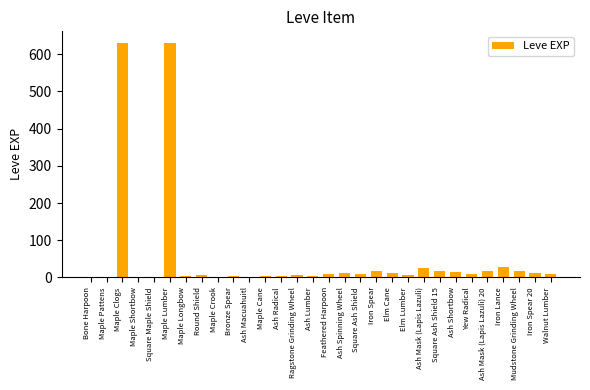

What is the approximate value at Maple Shortbow?

1